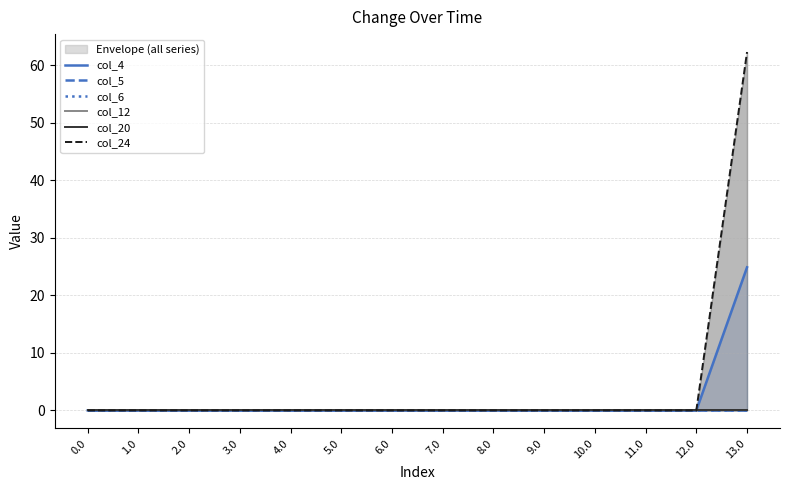

Which series has the largest total across all categories?

col_24